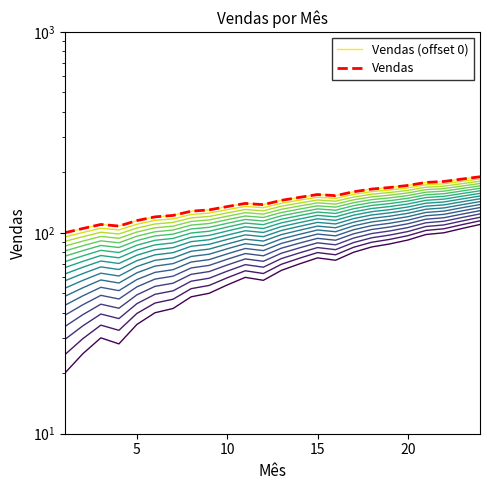

What are all the series names shown in the legend?

Vendas (offset 0), Vendas